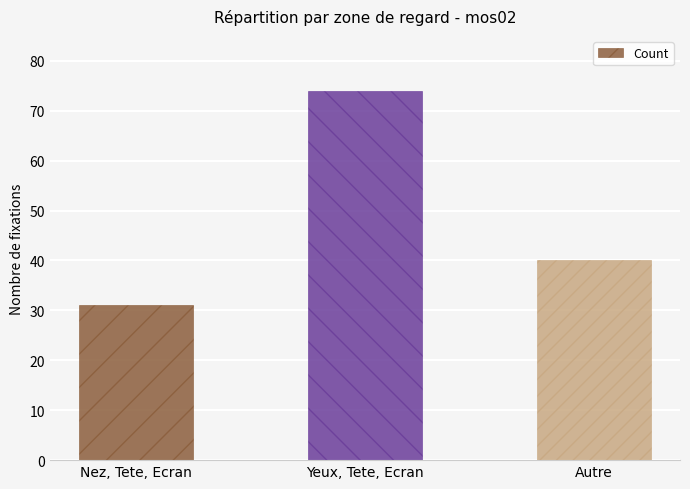

Which label corresponds to the smallest value in the chart?

Nez, Tete, Ecran